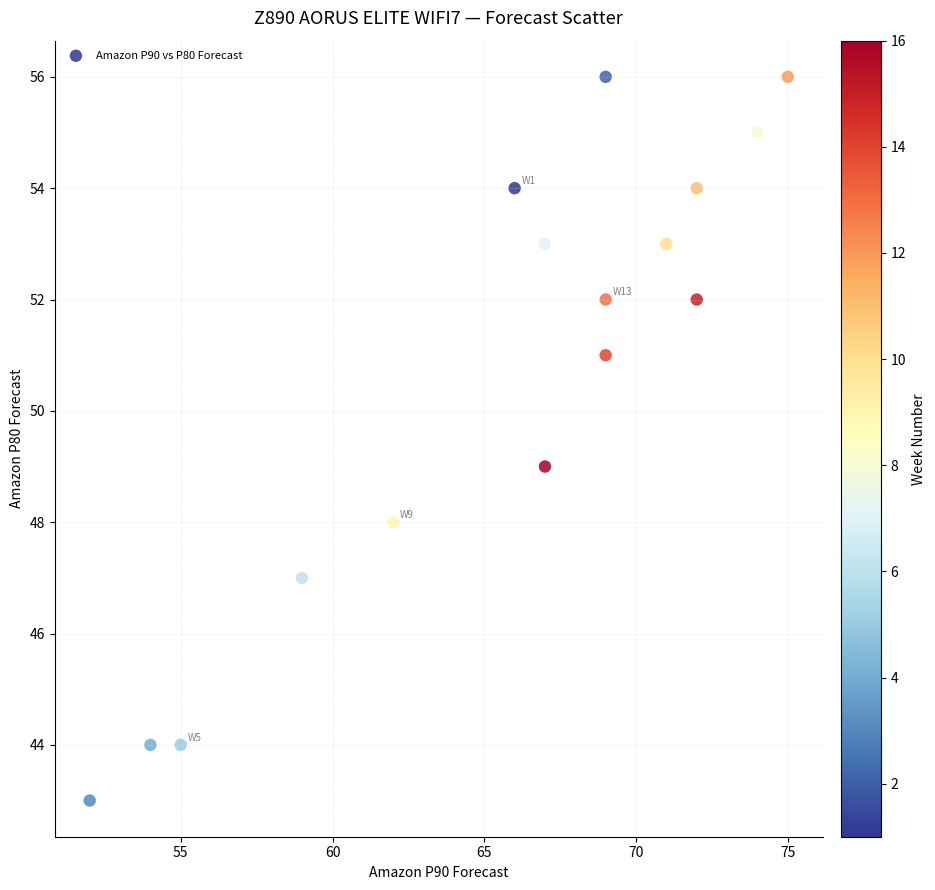

What is the range of Y values (max minus min)?

13